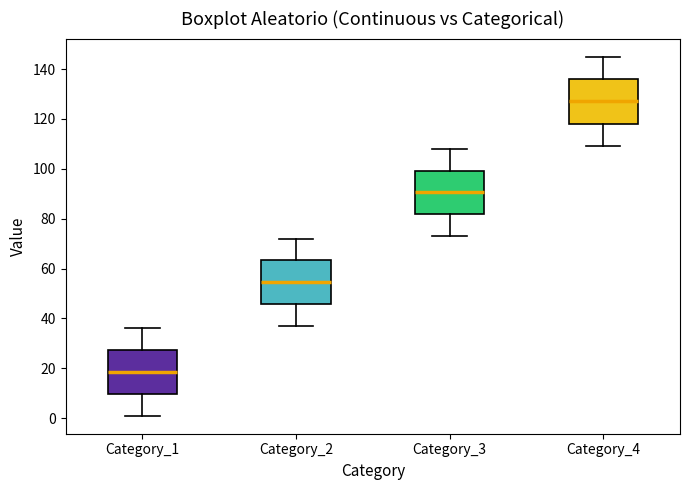

Where does the lower whisker of the box for Category_2 end on the y-axis? The values are not printed on the chart, so give them approximately, as read against the axis.

38